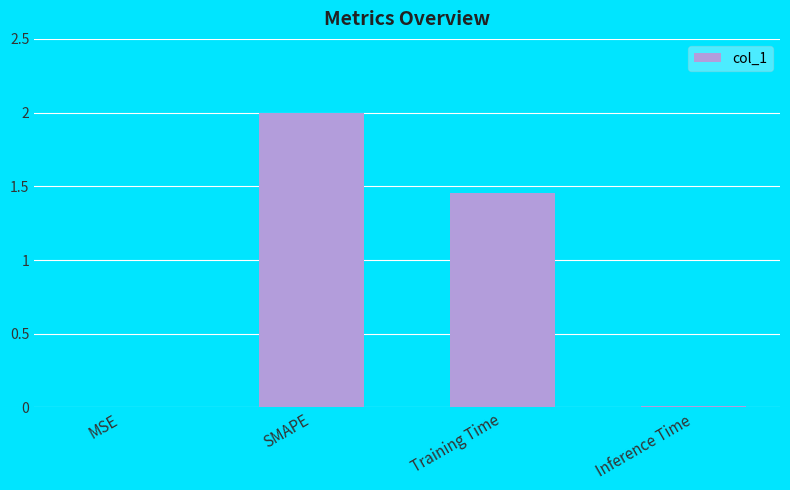

At which category does the chart reach its peak across all series?

SMAPE